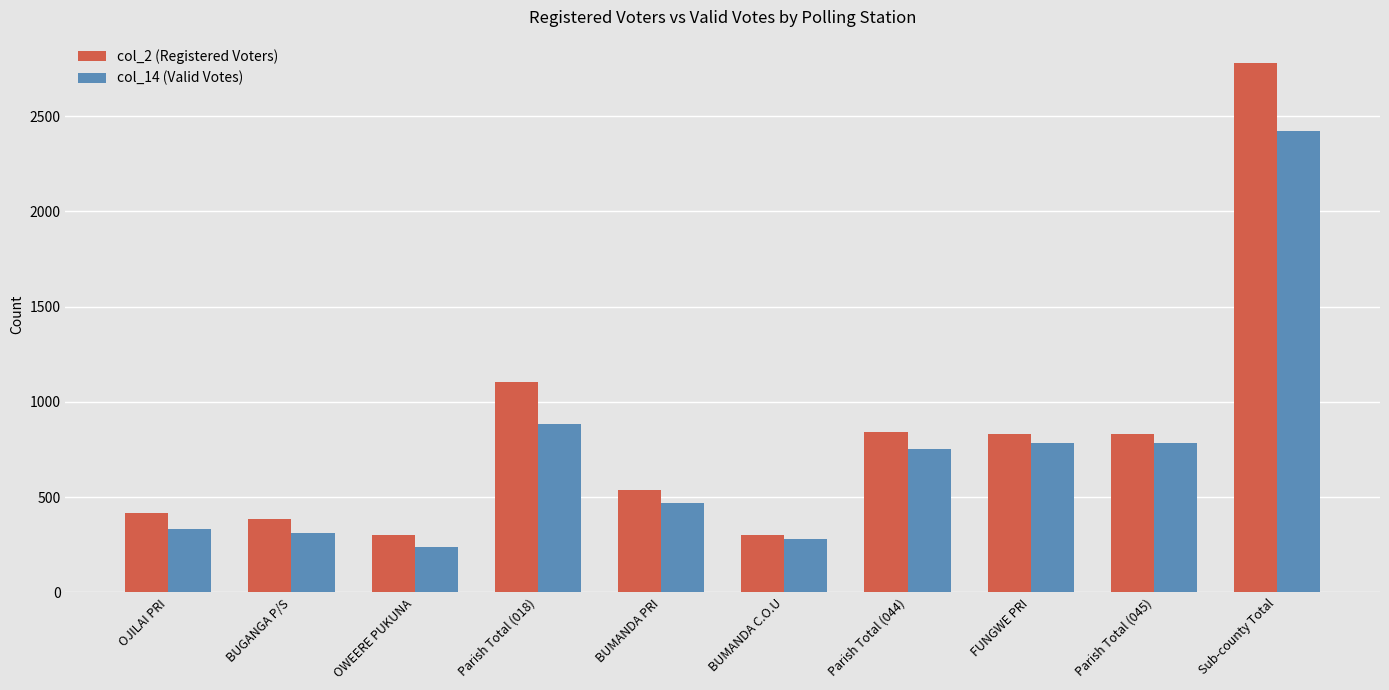

What is the difference between the maximum and minimum values in the col_14 (Valid Votes) series?

2179